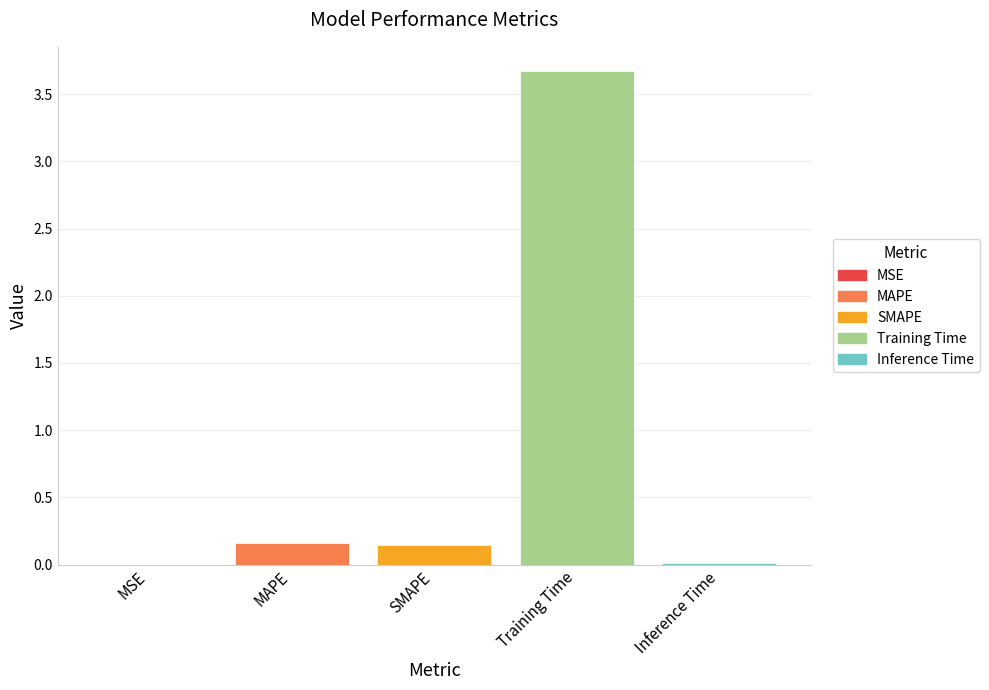

Which has a higher value, Inference Time or SMAPE?

SMAPE